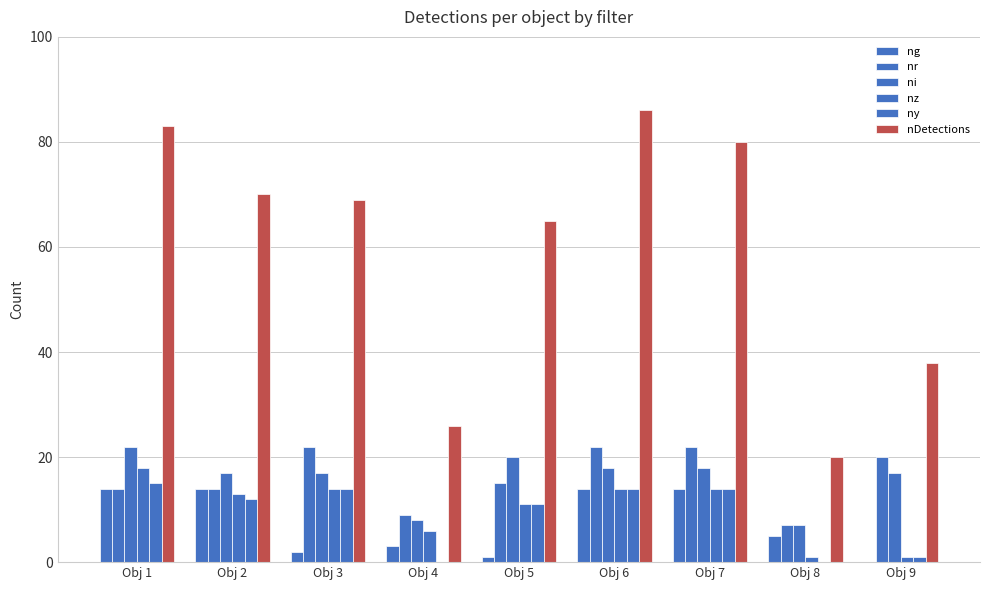

Between Obj 3 and Obj 5, which is larger?

Obj 3